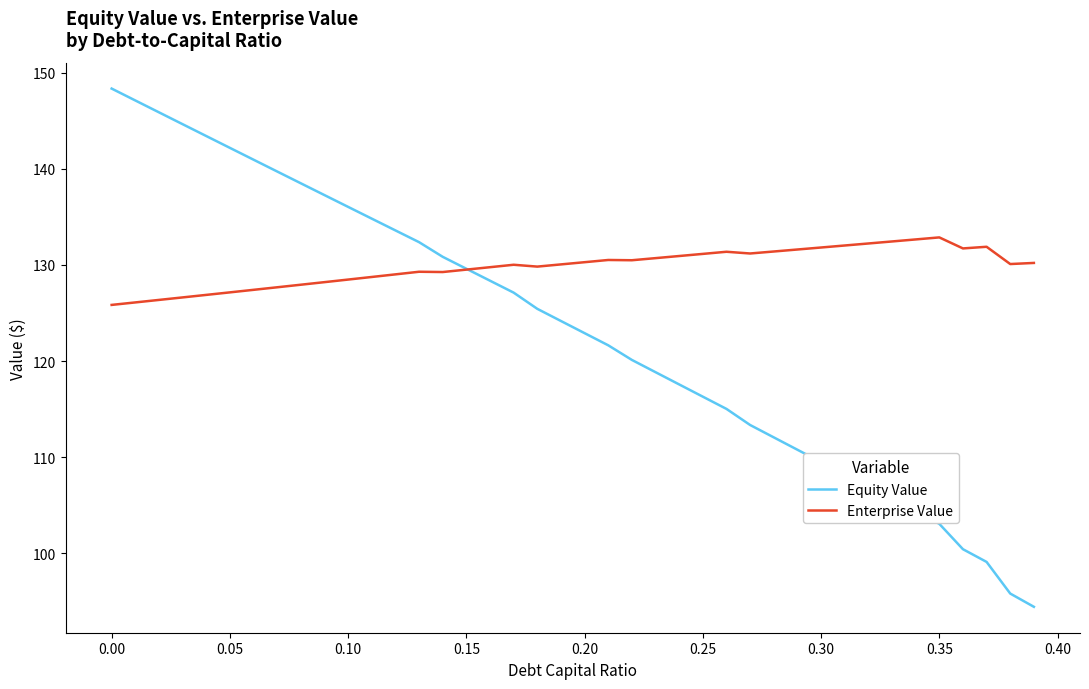

What is the lowest value of the Equity Value series?

94.4